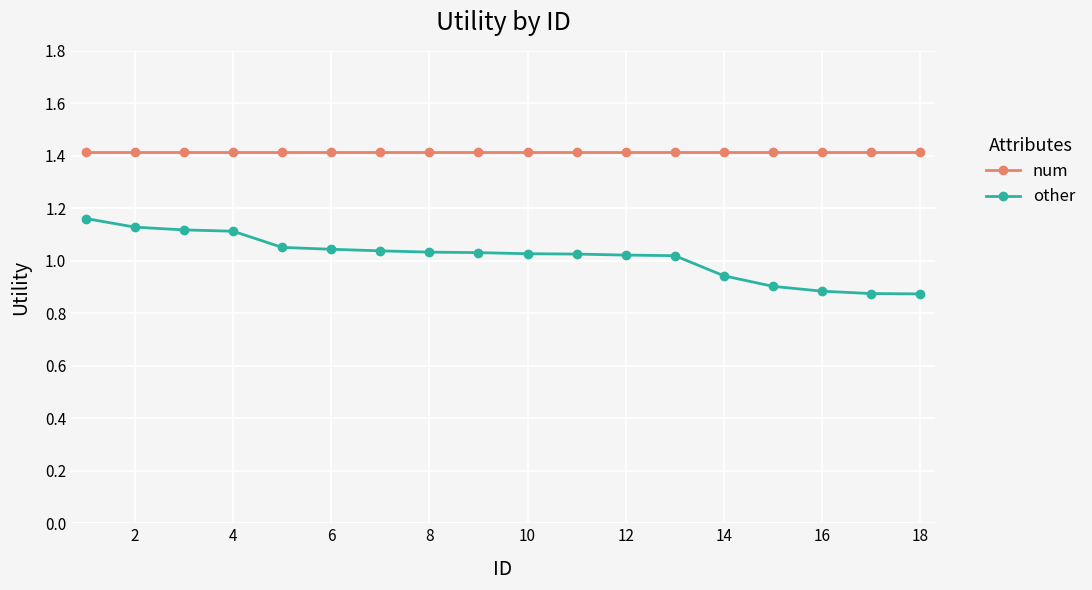

True or false: num and other cross at least once.

False